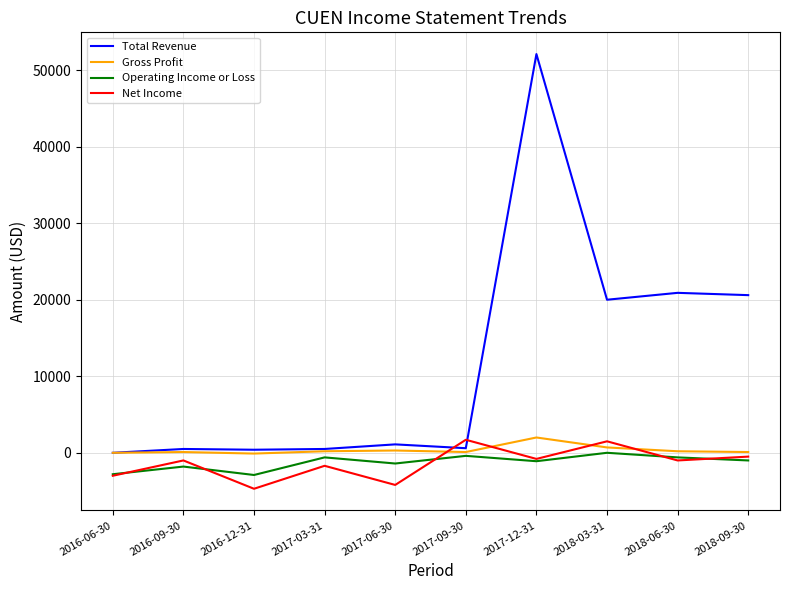

Which series changed the most between 2016-06-30 and 2018-09-30?

Total Revenue